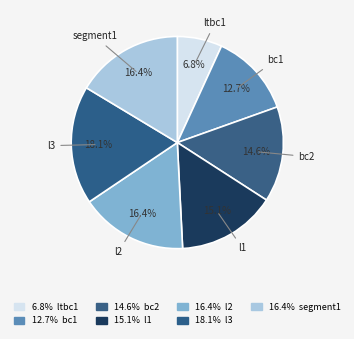

How many segments does this pie chart have?

7